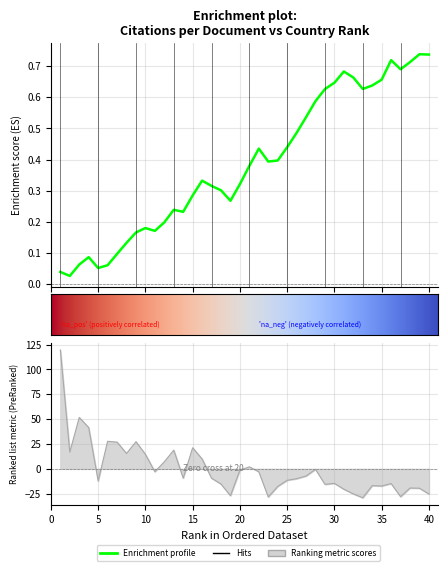

What is the minimum value shown in the chart?

-29.1